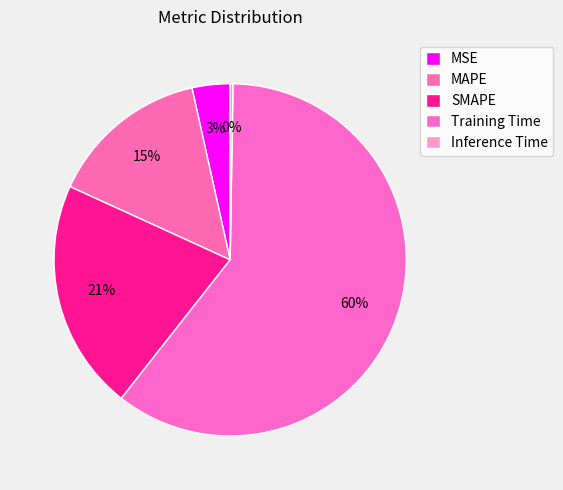

What is the largest slice in the pie chart?

Training Time